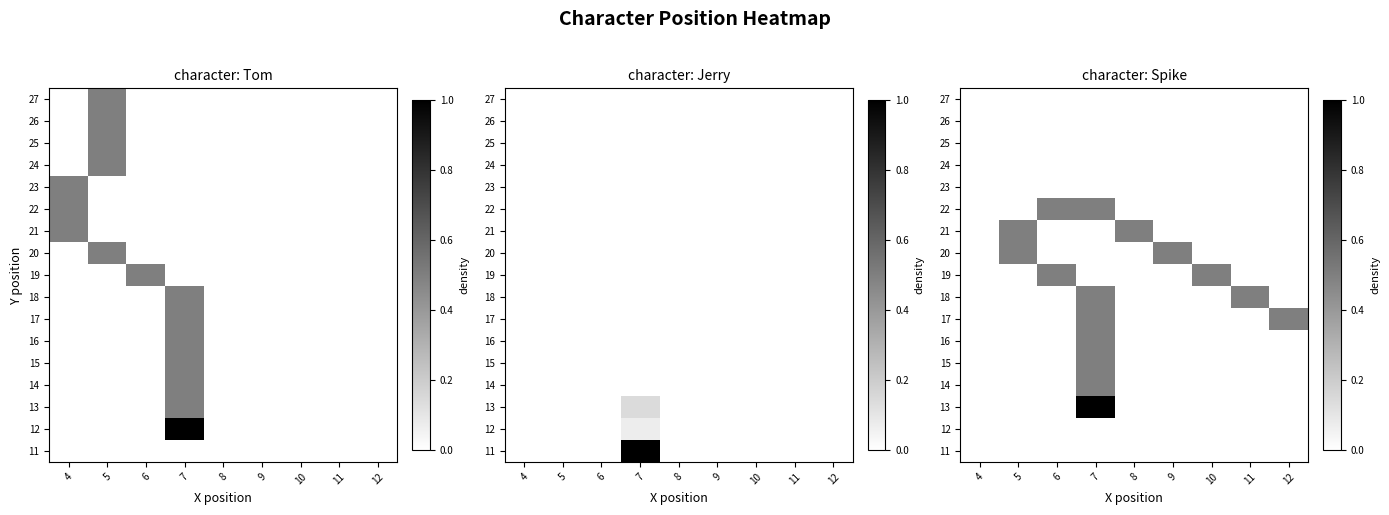

How many series are shown in this chart?

17